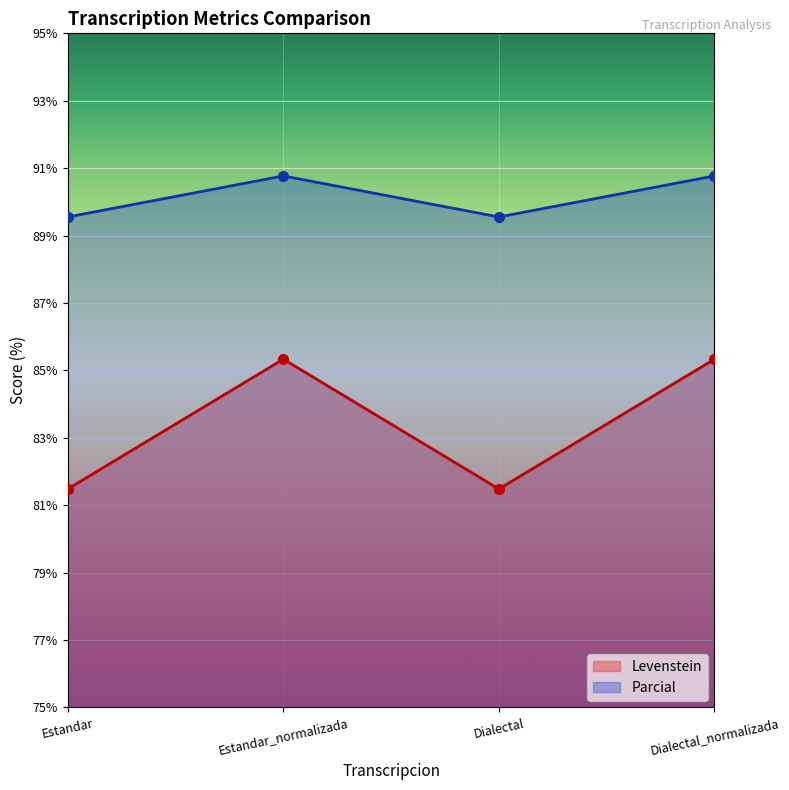

In Parcial, how many points are higher than both neighbors (excluding endpoints)?

1